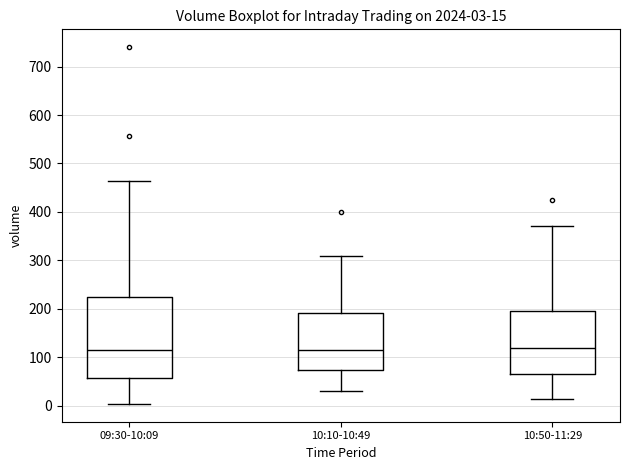

Which box is the tallest, from its lower edge to its upper edge?

09:30-10:09